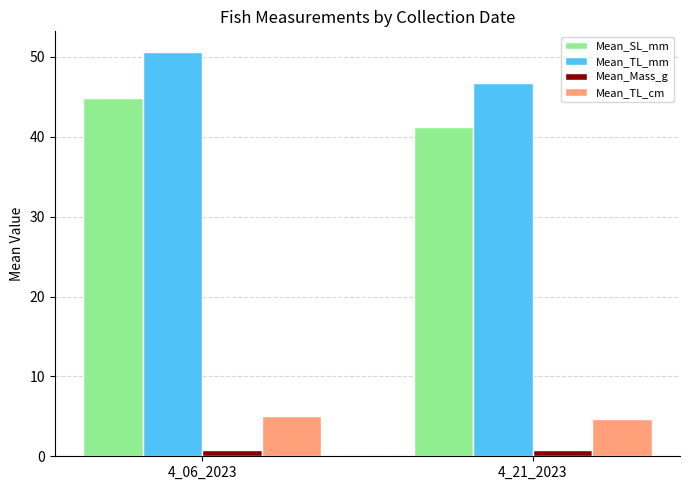

List the series in order of their peak value, lowest first.

Mean_Mass_g, Mean_TL_cm, Mean_SL_mm, Mean_TL_mm